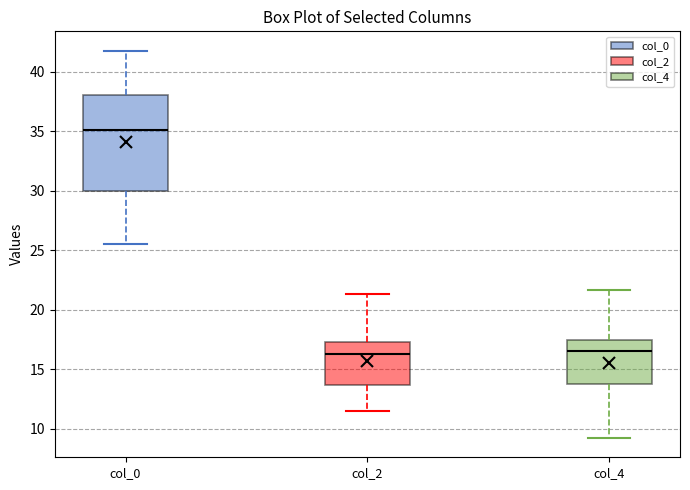

Where does the median line of the box for col_4 sit on the y-axis? The values are not printed on the chart, so give them approximately, as read against the axis.

16.5